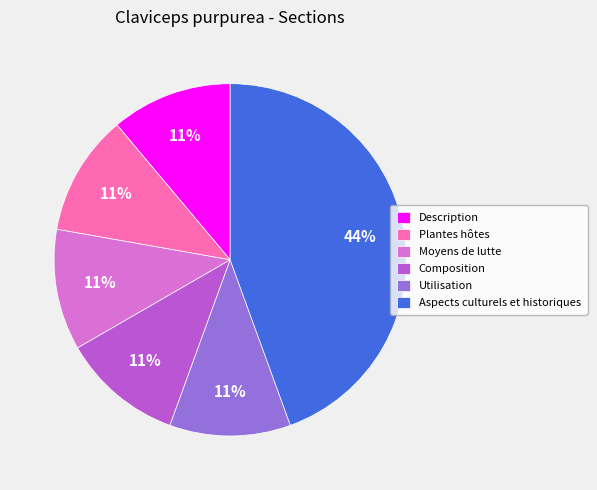

To the nearest percent, what percentage of the pie is Utilisation?

11%